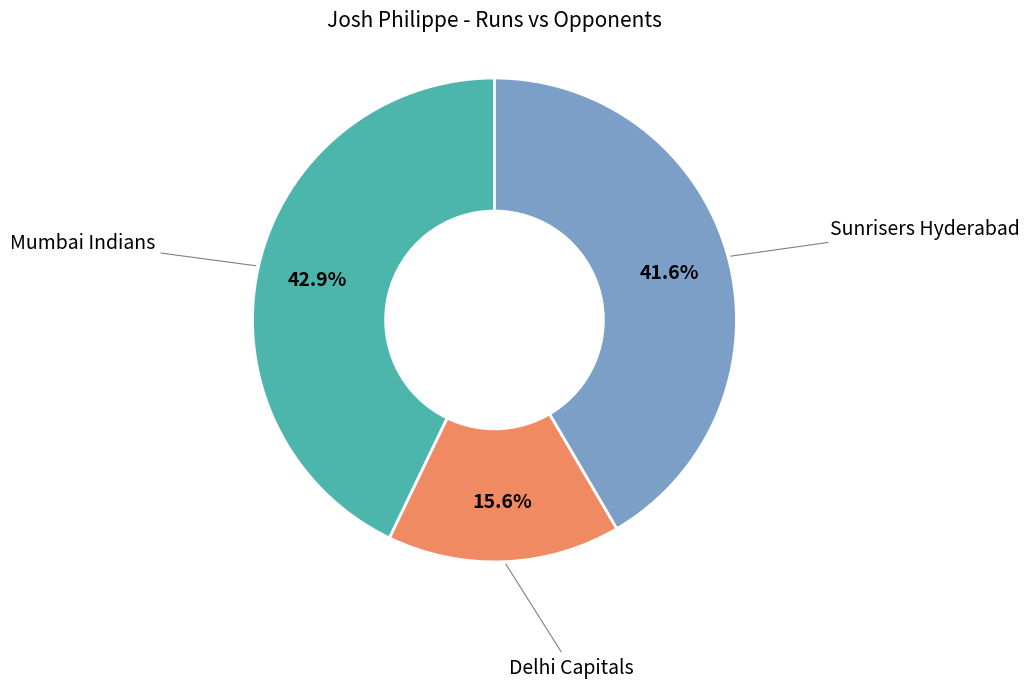

How much of the chart is everything except Mumbai Indians?

57.1%